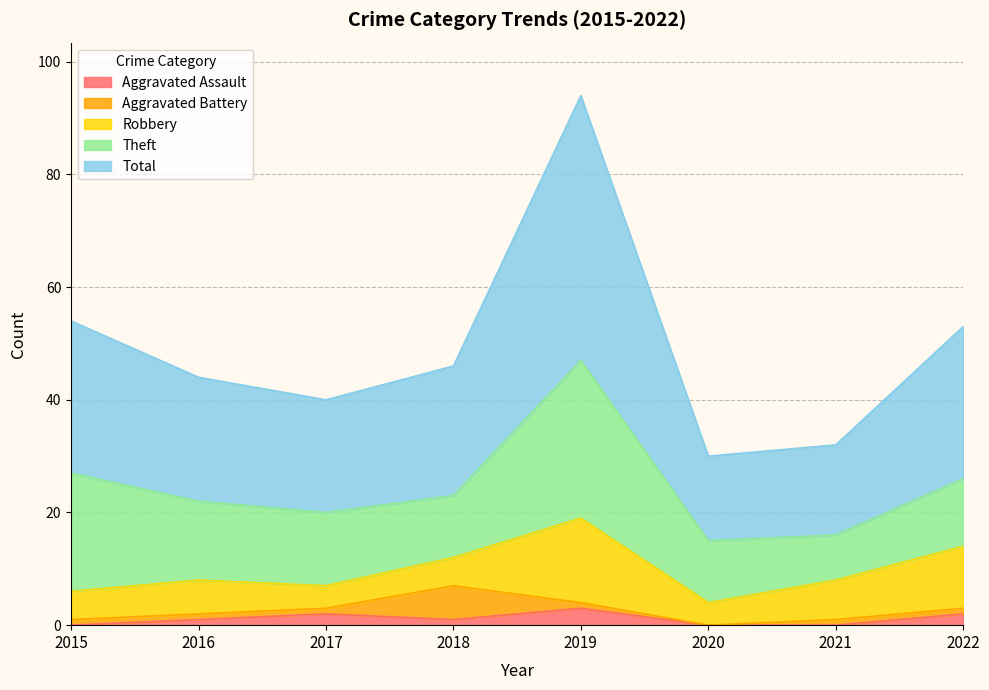

Reading right to left, what are all the values shown in this chart?

Aggravated Assault: 2022=2	2021=0	2020=0	2019=3	2018=1	2017=2	2016=1	2015=0
Aggravated Battery: 2022=1	2021=1	2020=0	2019=1	2018=6	2017=1	2016=1	2015=1
Robbery: 2022=11	2021=7	2020=4	2019=15	2018=5	2017=4	2016=6	2015=5
Theft: 2022=12	2021=8	2020=11	2019=28	2018=11	2017=13	2016=14	2015=21
Total: 2022=27	2021=16	2020=15	2019=47	2018=23	2017=20	2016=22	2015=27